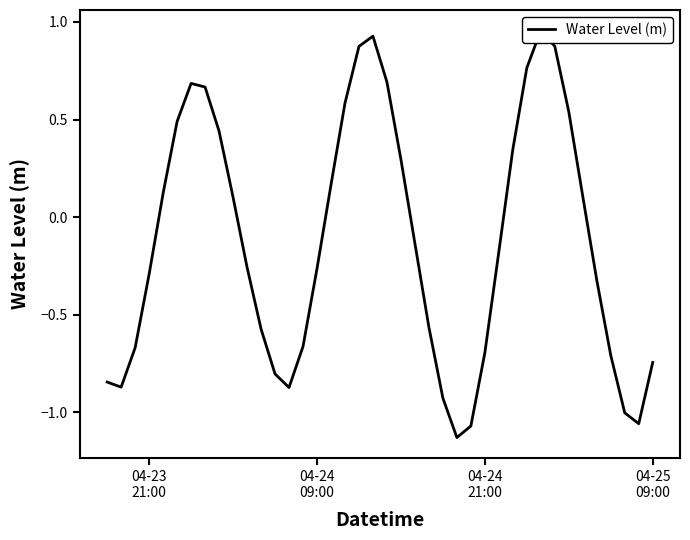

How many values are above zero?

18